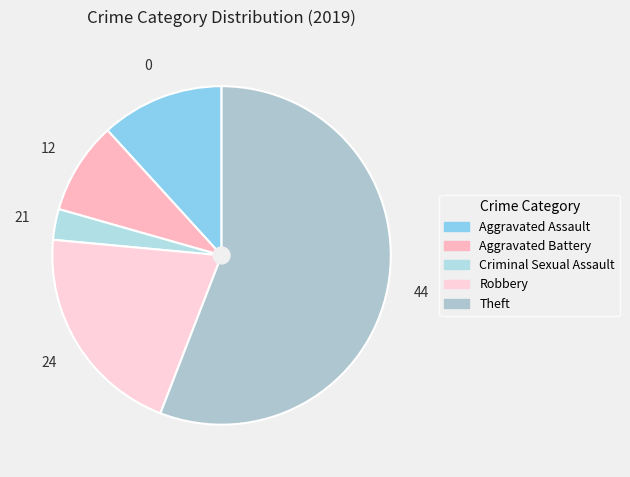

To the nearest percent, what portion does Theft represent?

56%